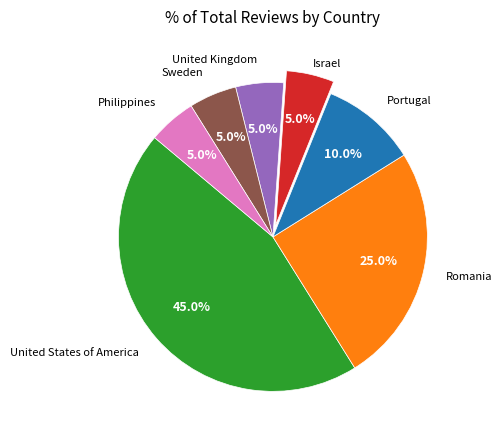

Is there any slice that represents more than half of the pie?

No